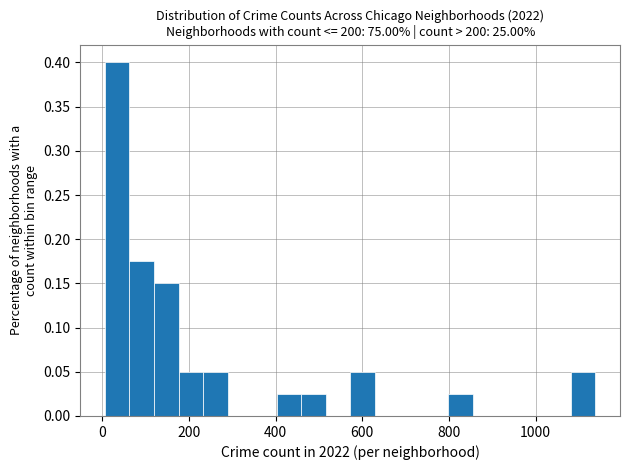

Around what value on the x-axis is the tallest bar? Give the approximate position of its centre, as read against the axis.

40